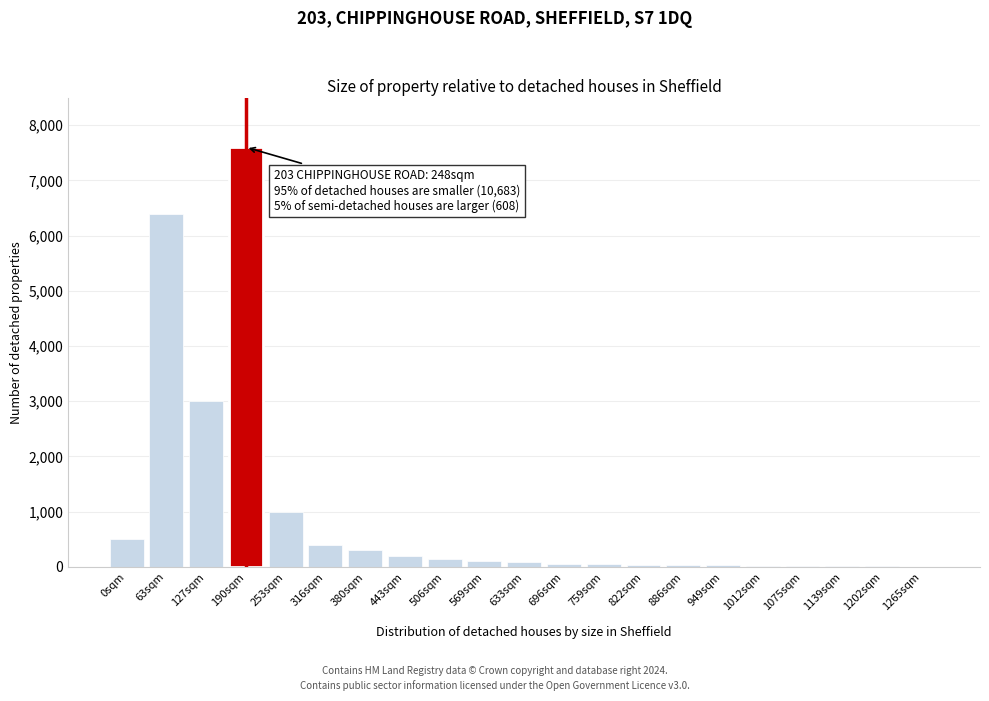

Which has a higher value, 443sqm or 190sqm?

190sqm